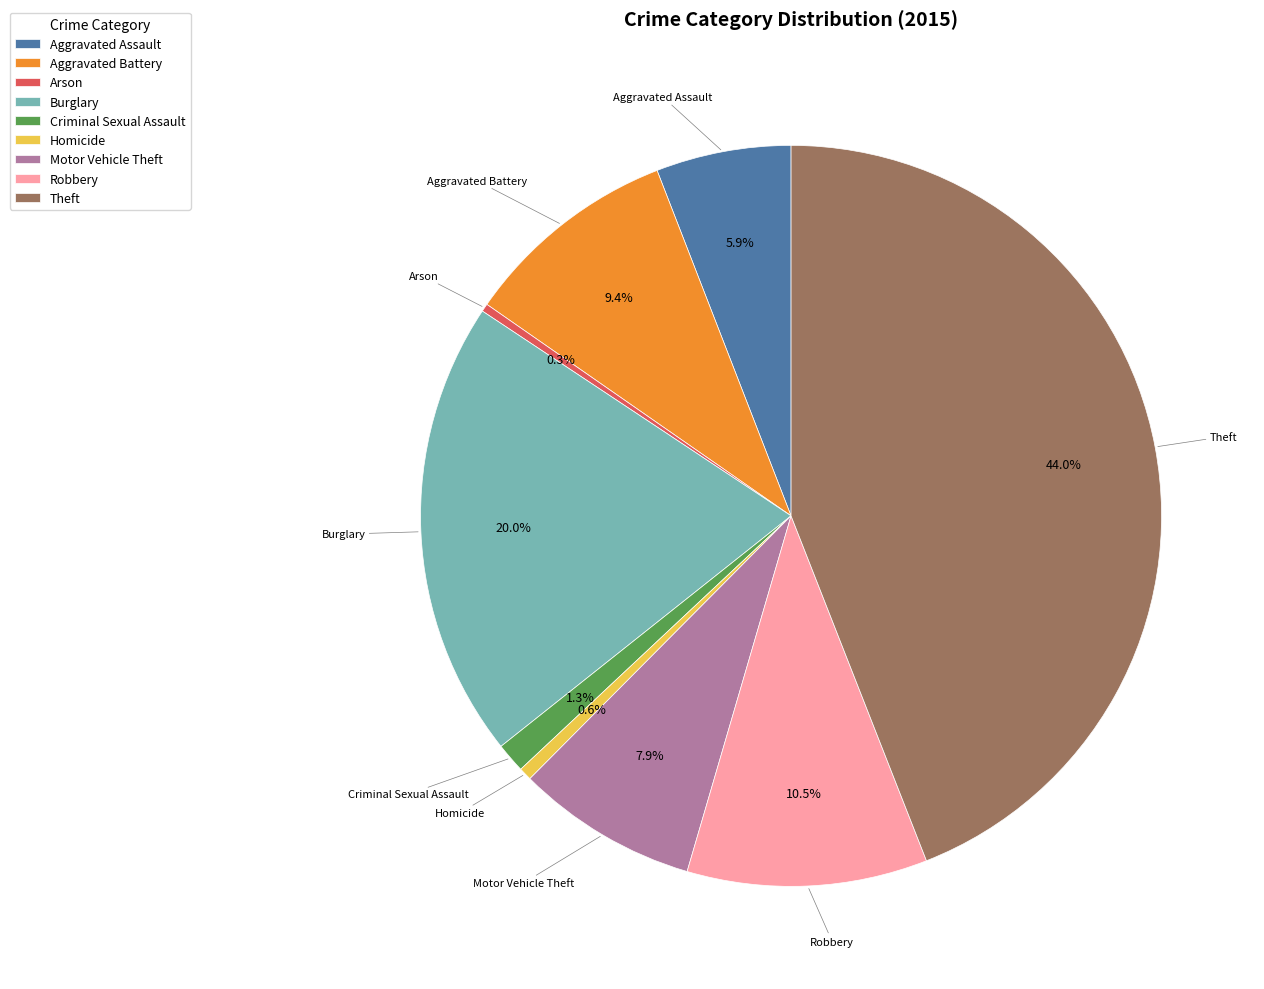

Between Arson and Robbery, which is larger?

Robbery